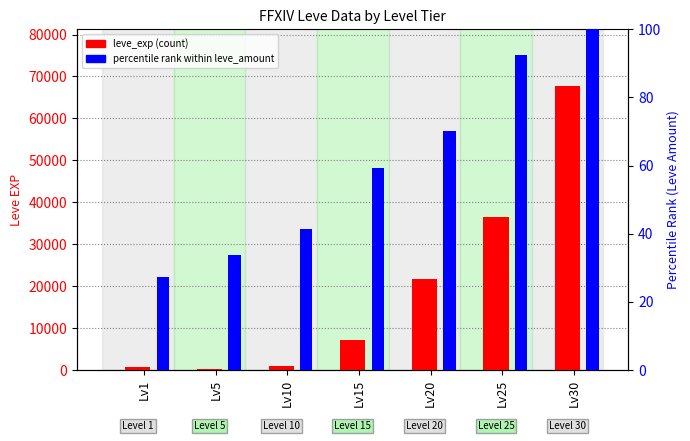

What is the spread (max minus min) of values at Lv25?

36297.7